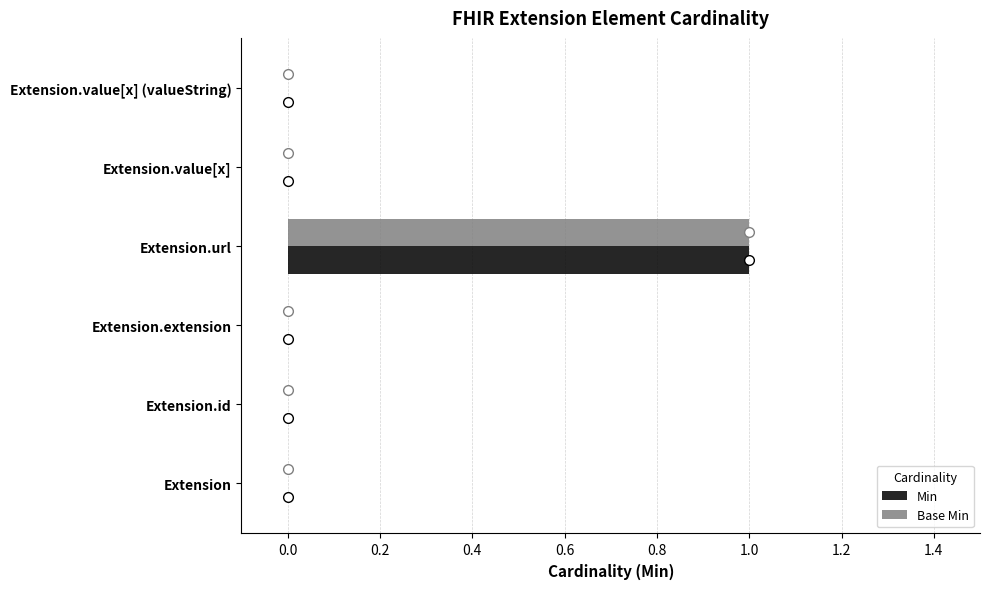

Is it true that Base Min equals 0 at Extension.id?

True